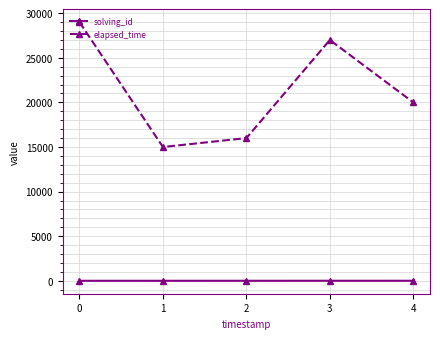

At which label is elapsed_time closest to 22000?

4